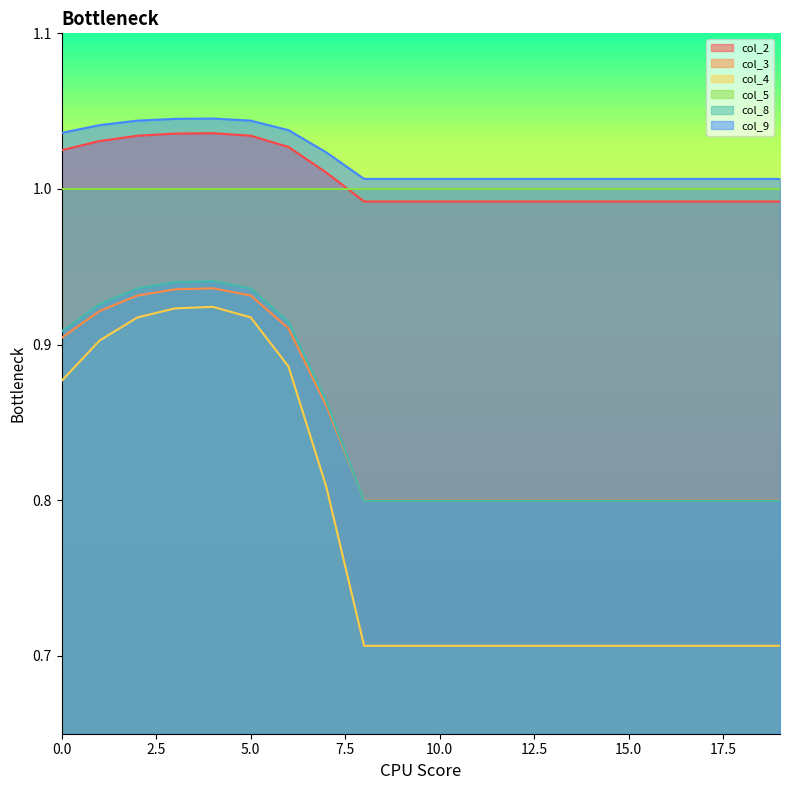

How many data points does each series have?

20